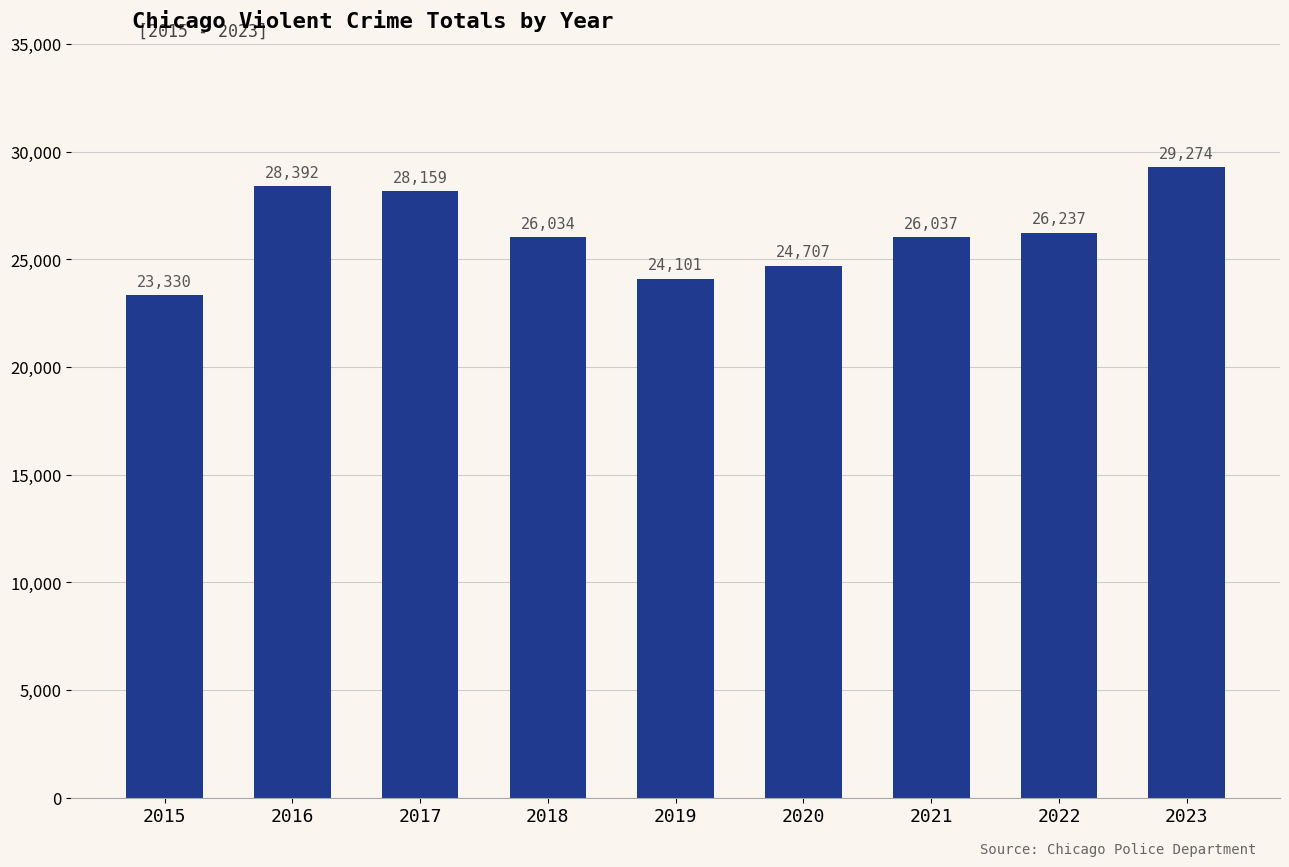

Count the number of categories in the chart.

9